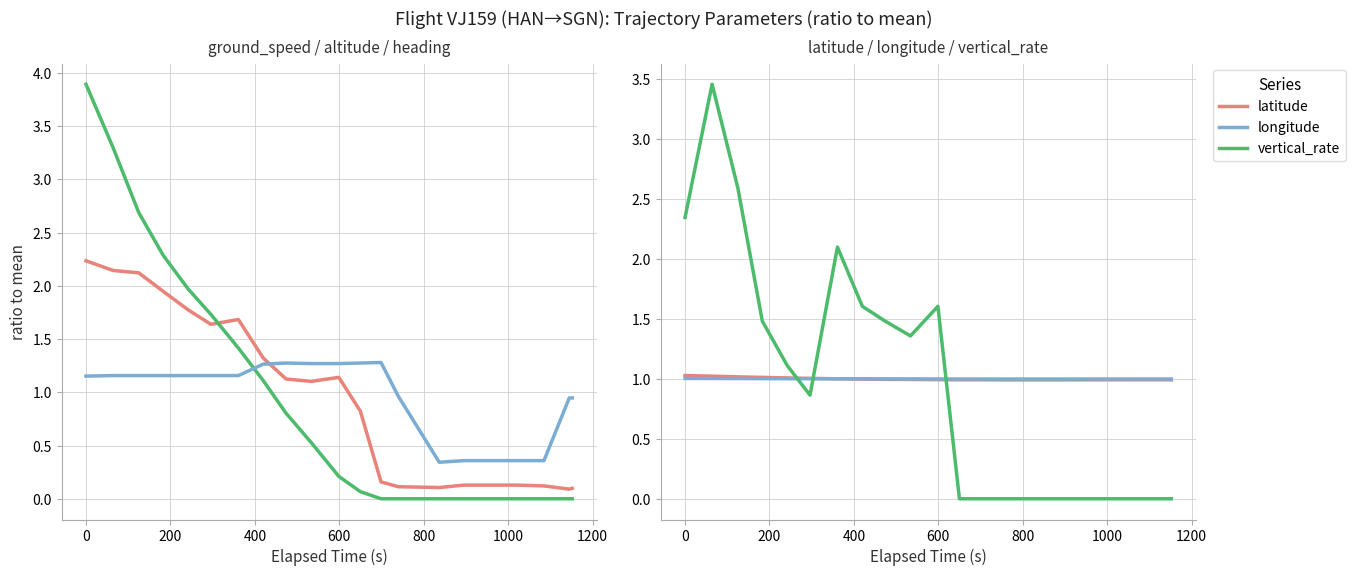

How many positive values does the altitude series have?

12